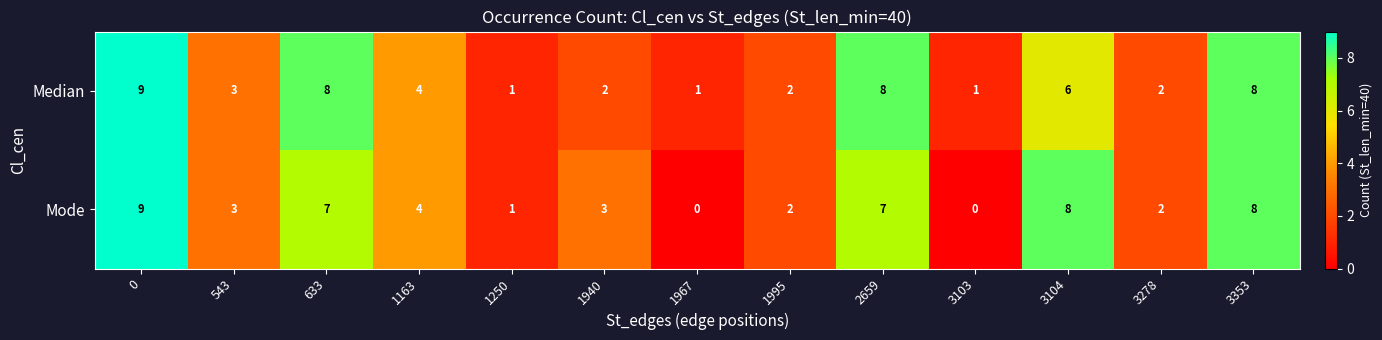

True or false: Median has a value of 0 at 1250.

False